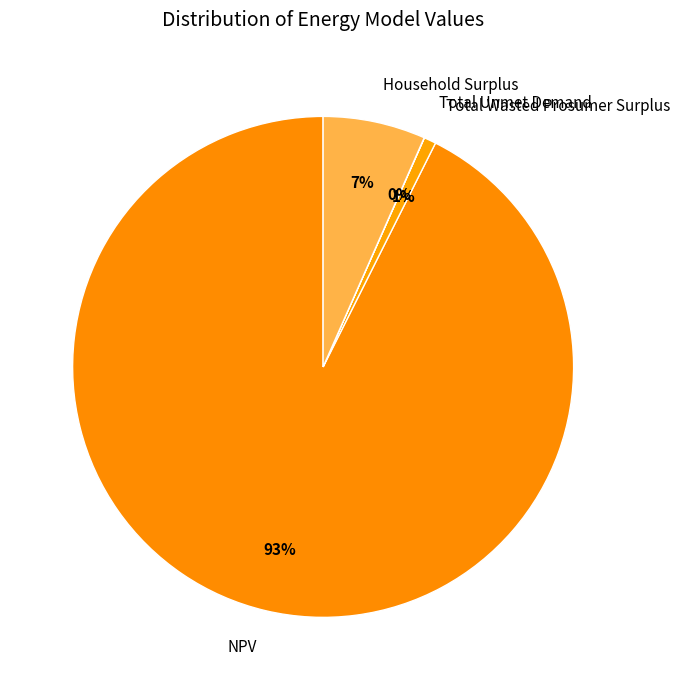

Which has a higher value, Total Wasted Prosumer Surplus or Household Surplus?

Household Surplus